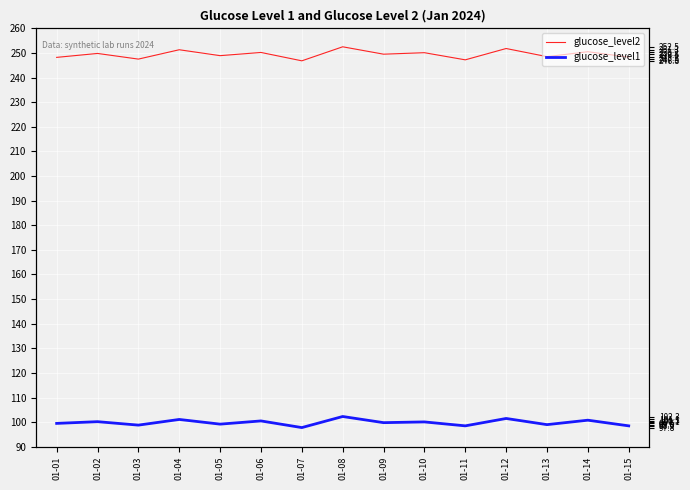

Between 01-08 and 01-05, which is larger?

01-08